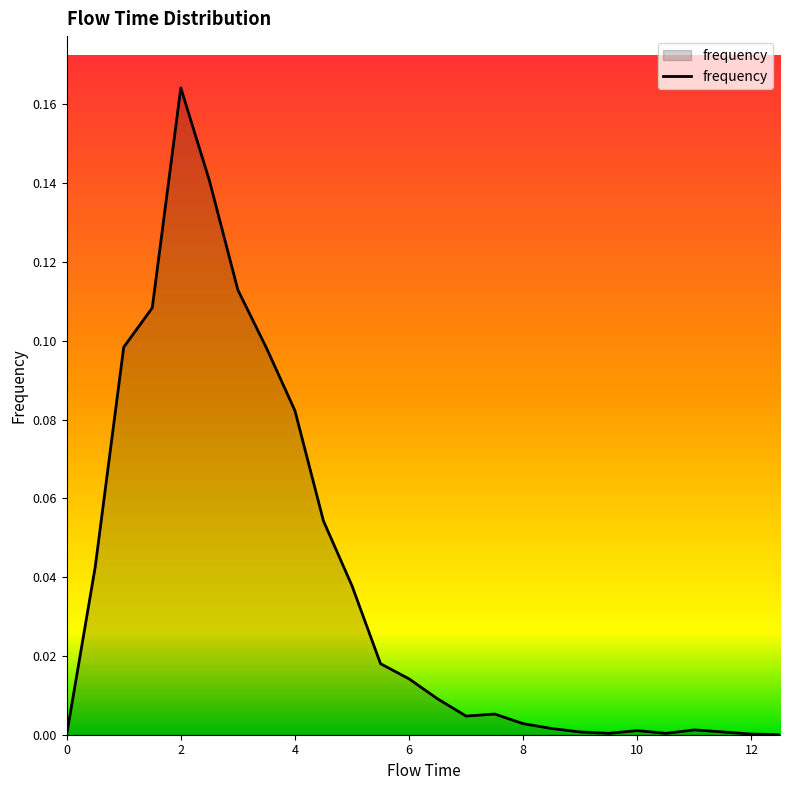

Reading left to right, what are all the values shown in this chart?

0.0	0.0	0.1	0.1	0.2	0.1	0.1	0.1	0.1	0.1	0.0	0.0	0.0	0.0	0.0	0.0	0.0	0.0	0.0	0.0	0.0	0.0	0.0	0.0	0.0	0.0